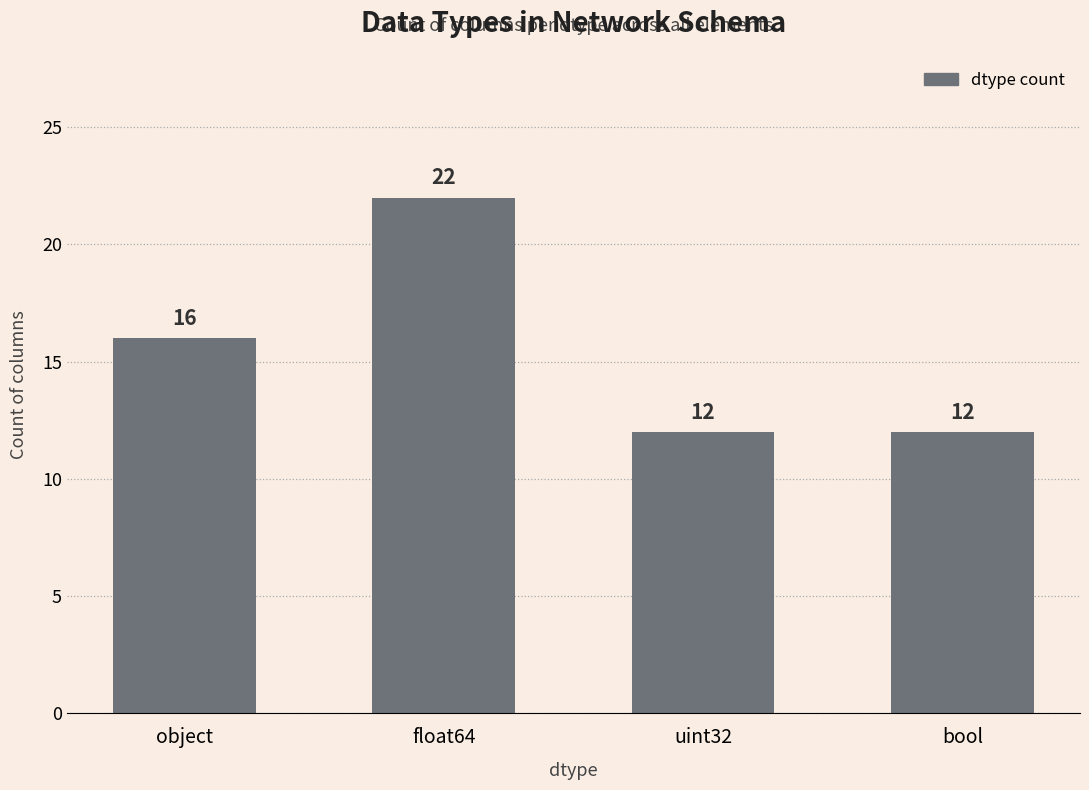

What is the maximum value shown in the chart?

22